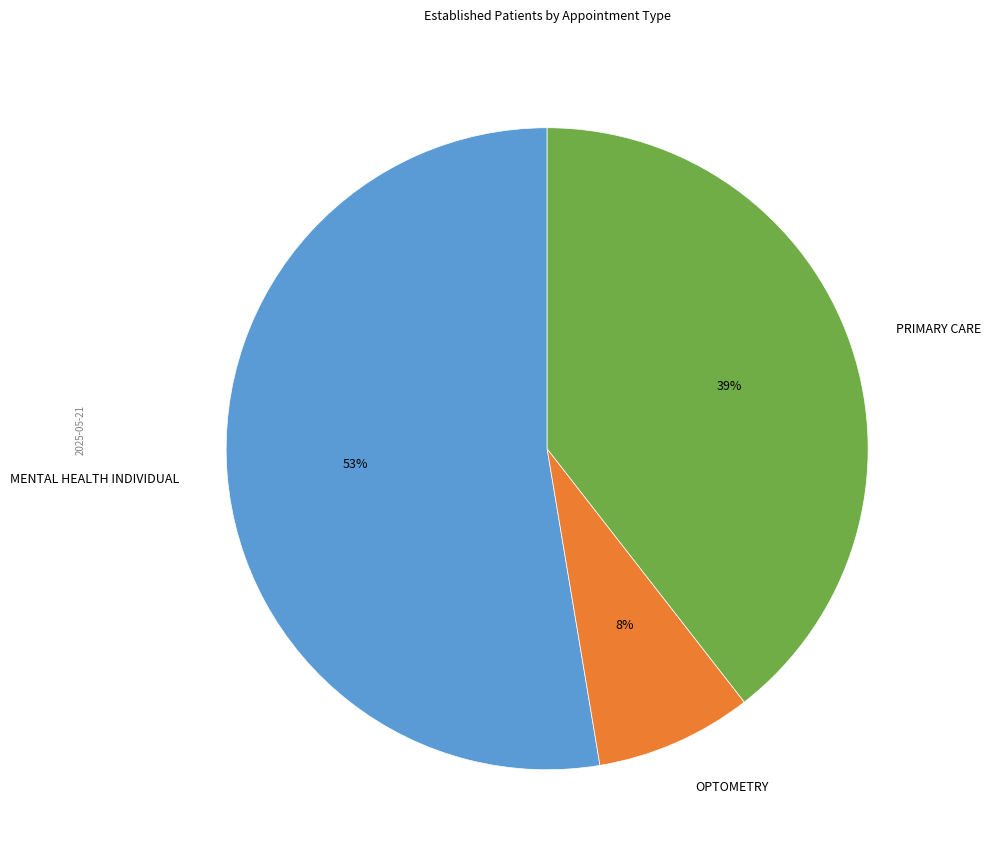

Which category accounts for the majority?

MENTAL HEALTH INDIVIDUAL